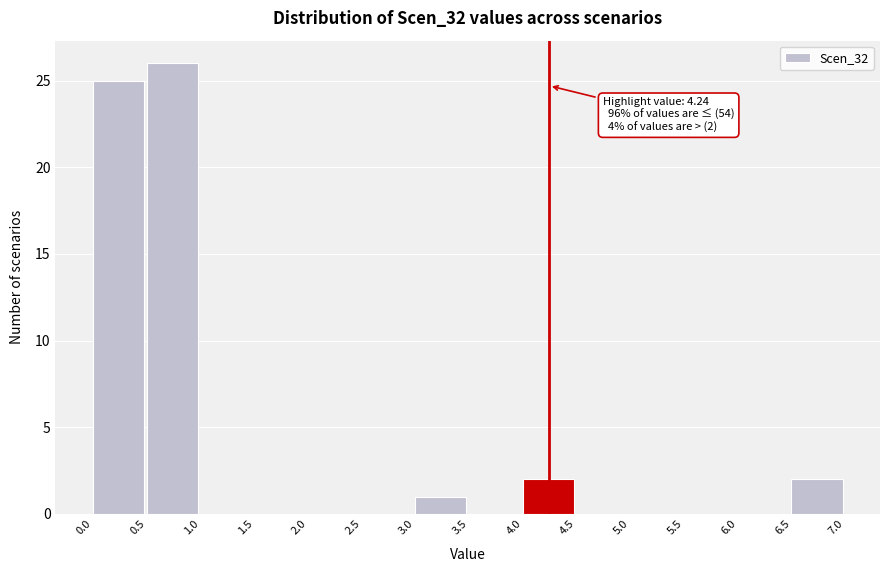

Which range on the x-axis has the tallest bar?

0.5 to 1.0